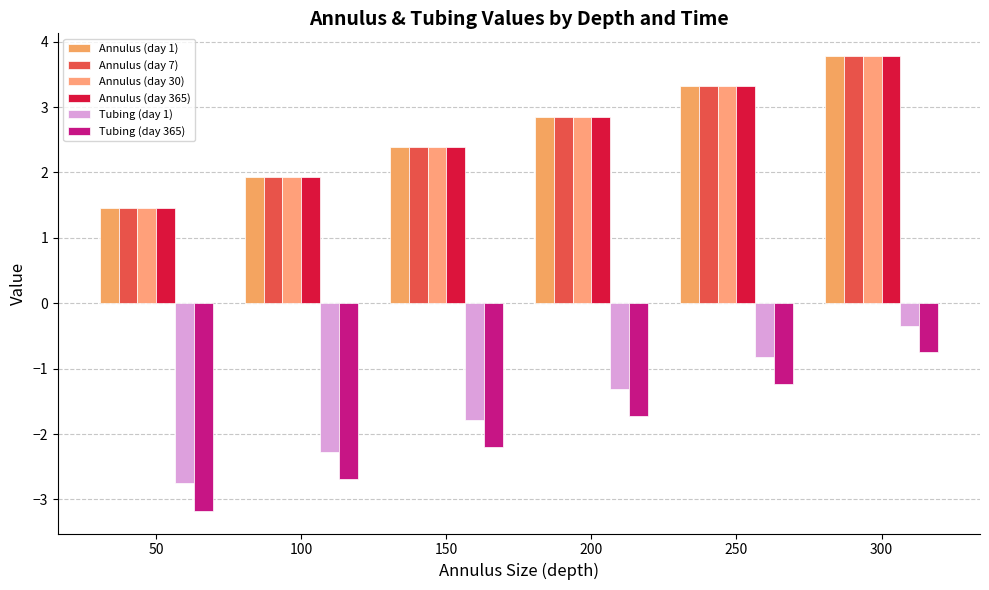

How many data points in Tubing (day 365) are less than -1?

5